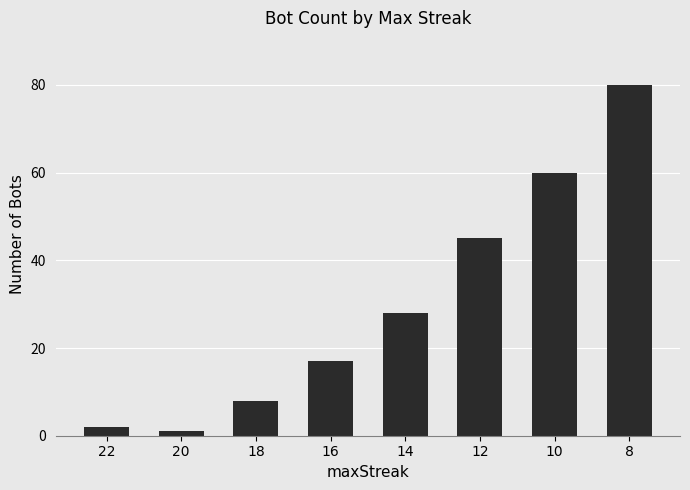

Reading left to right, transcribe all the data shown in this chart.

2	1	8	17	28	45	60	80